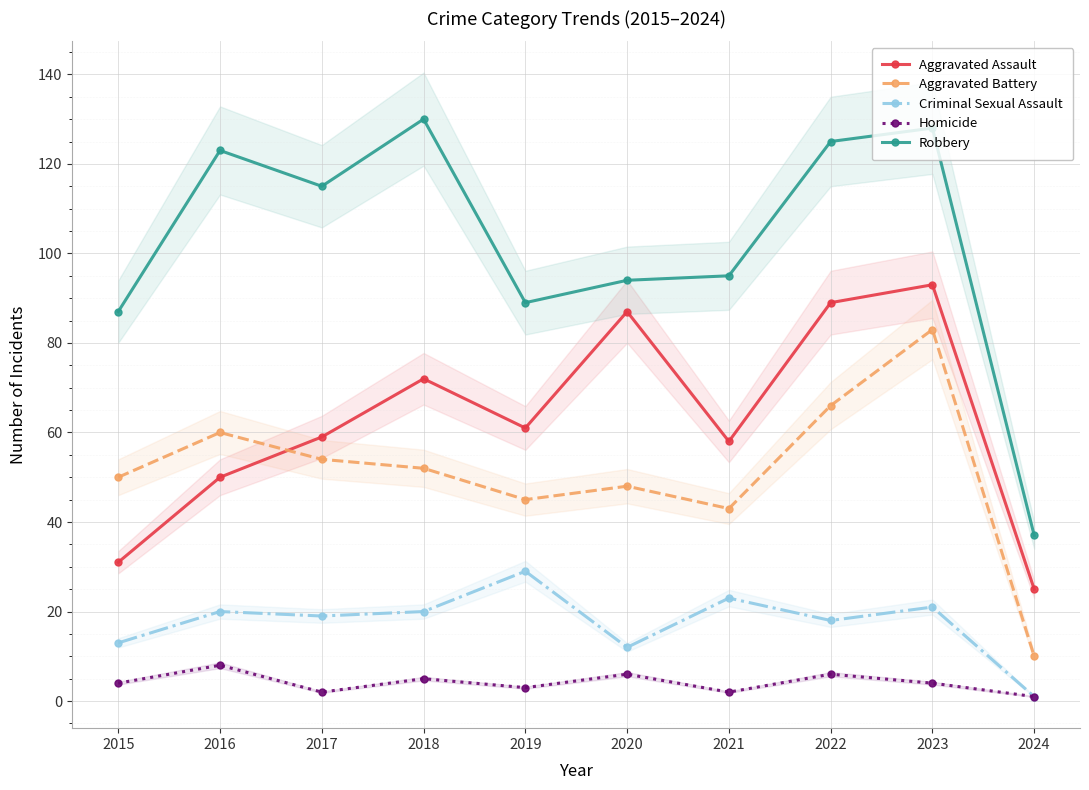

How many data points in Homicide are above 4?

4